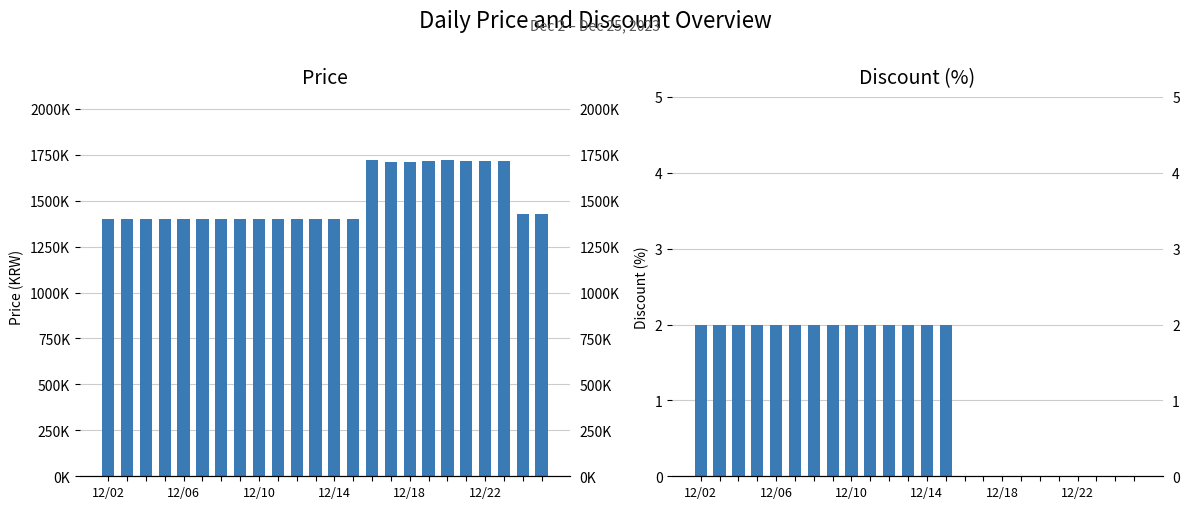

Rank the categories by Discount value from lowest to highest.

14, 15, 16, 17, 18, 19, 20, 21, 22, 23, 12/02, 12/06, 12/10, 12/14, 12/18, 12/22, 6, 7, 8, 9, 10, 11, 12, 13